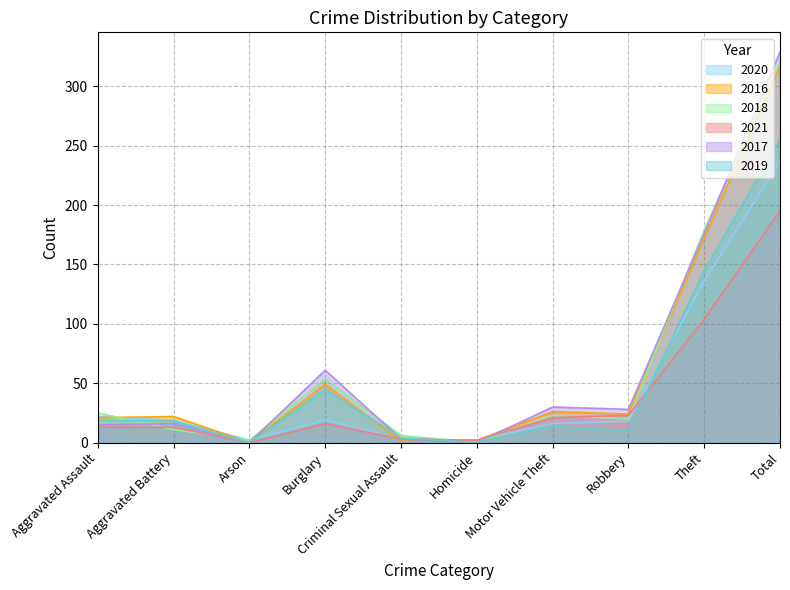

Does the chart have visible grid lines?

Yes